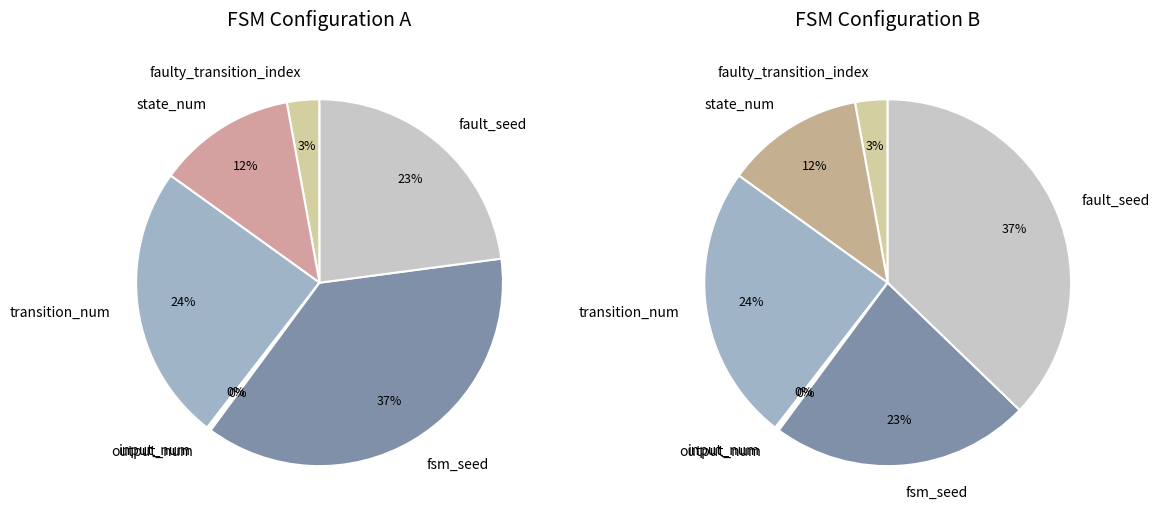

Which slice is the smallest?

input_num